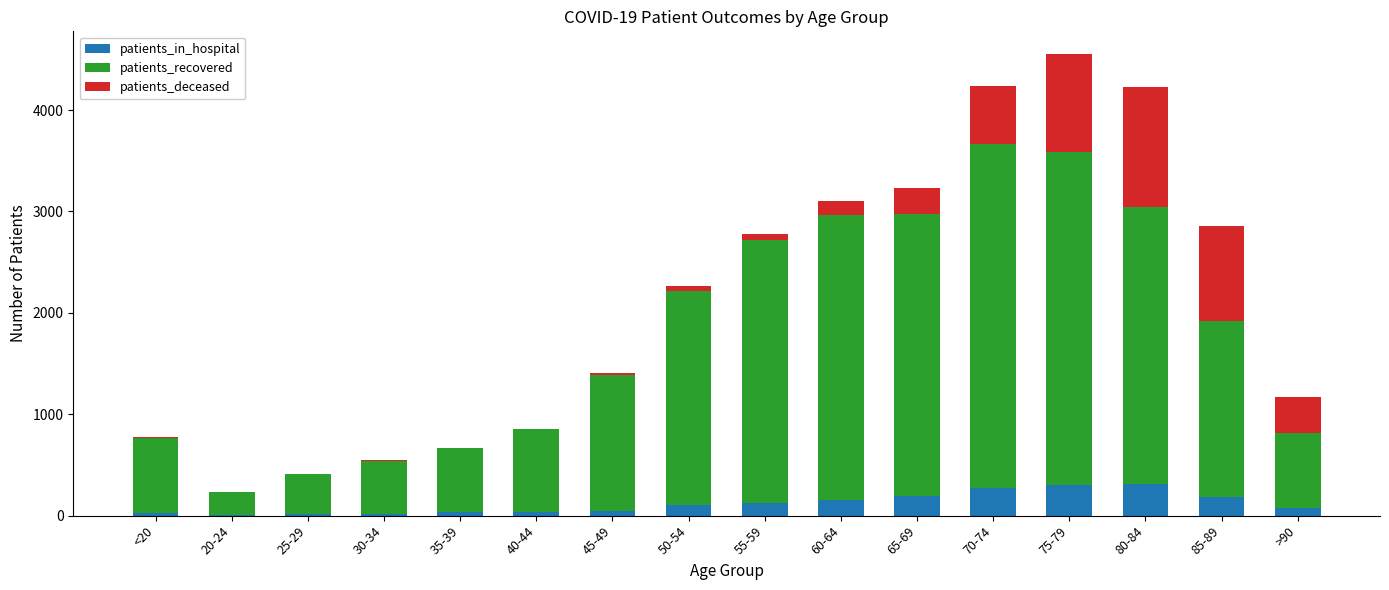

At which category is the sum across all series the highest?

75-79